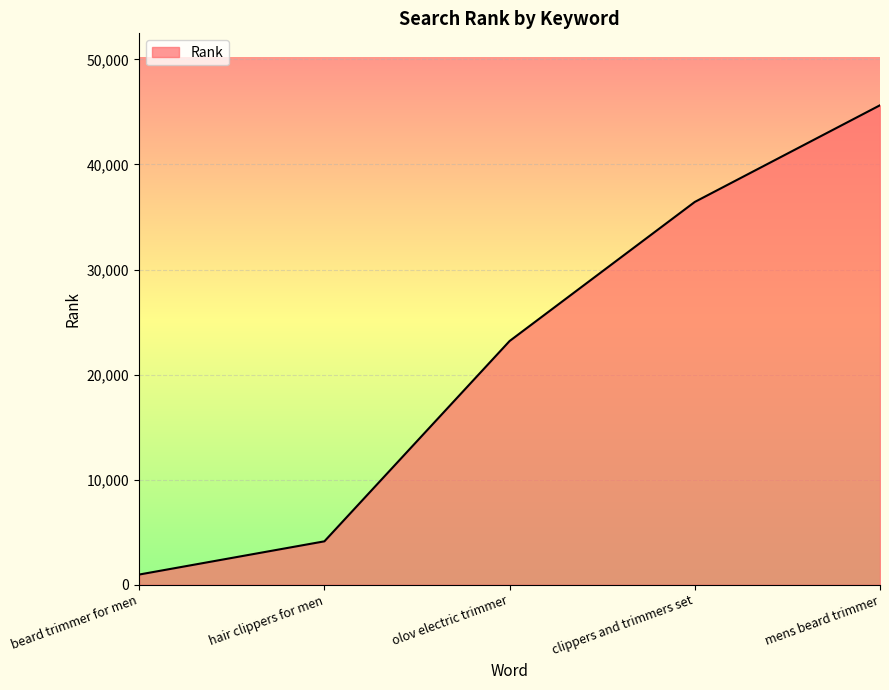

Which label corresponds to the smallest value in the chart?

beard trimmer for men